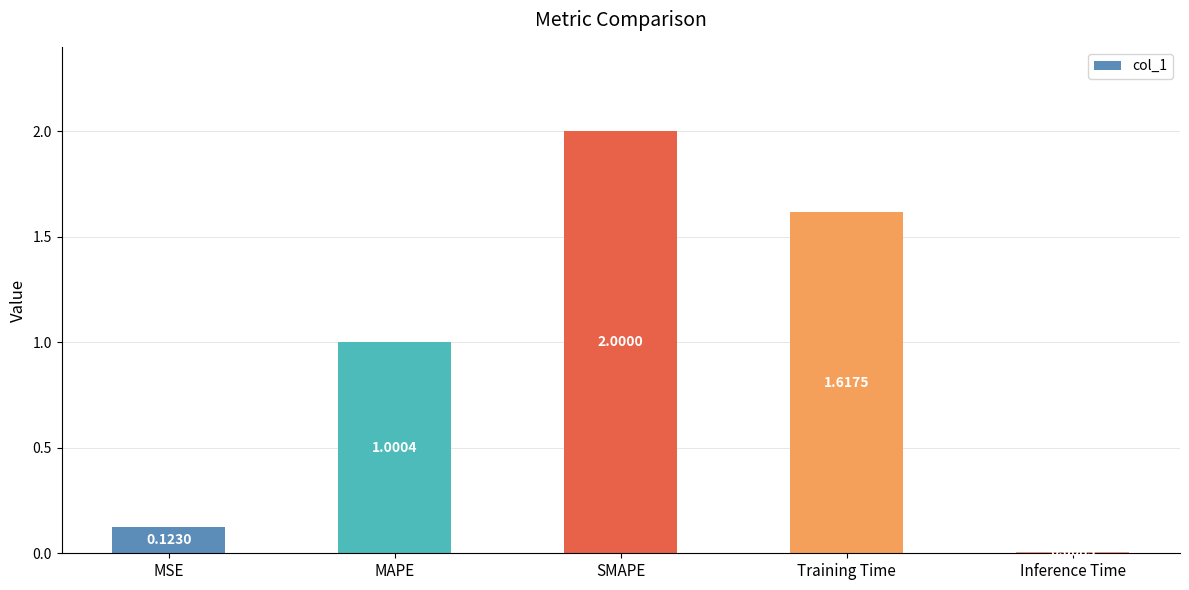

Does the chart contain any negative values?

No